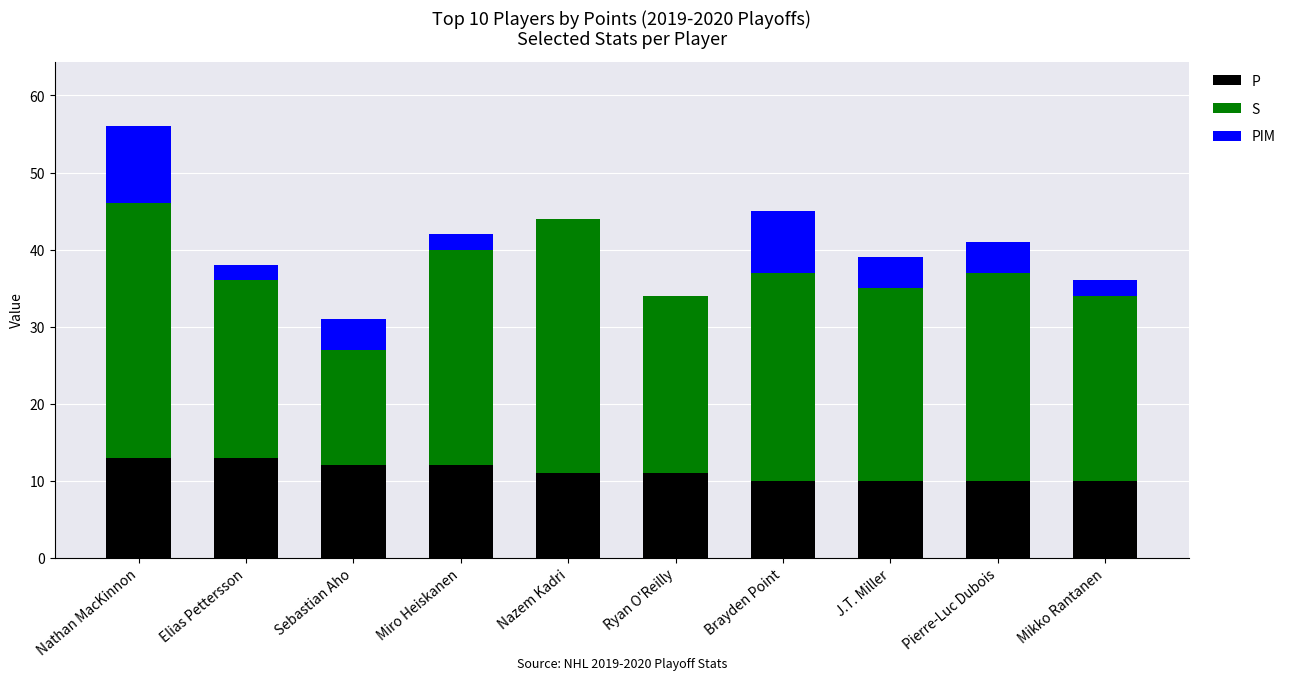

What is the total value across all series at Mikko Rantanen?

36